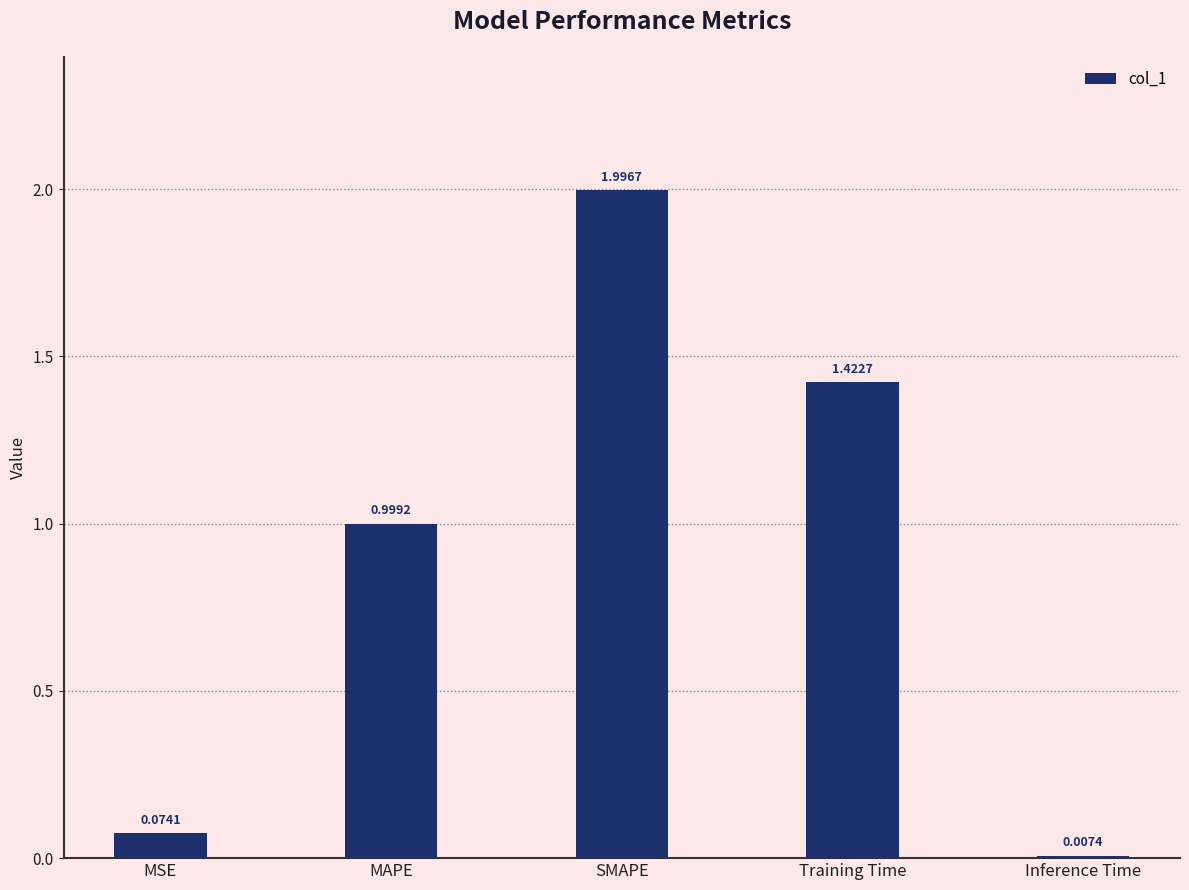

What is the difference between the maximum and minimum values?

2.0